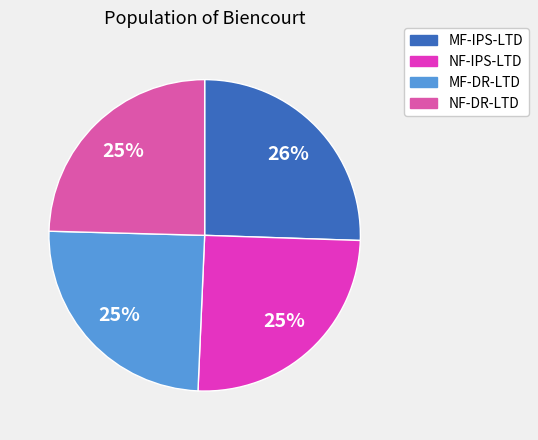

Do MF-IPS-LTD and NF-DR-LTD together represent more than half of the pie?

Yes